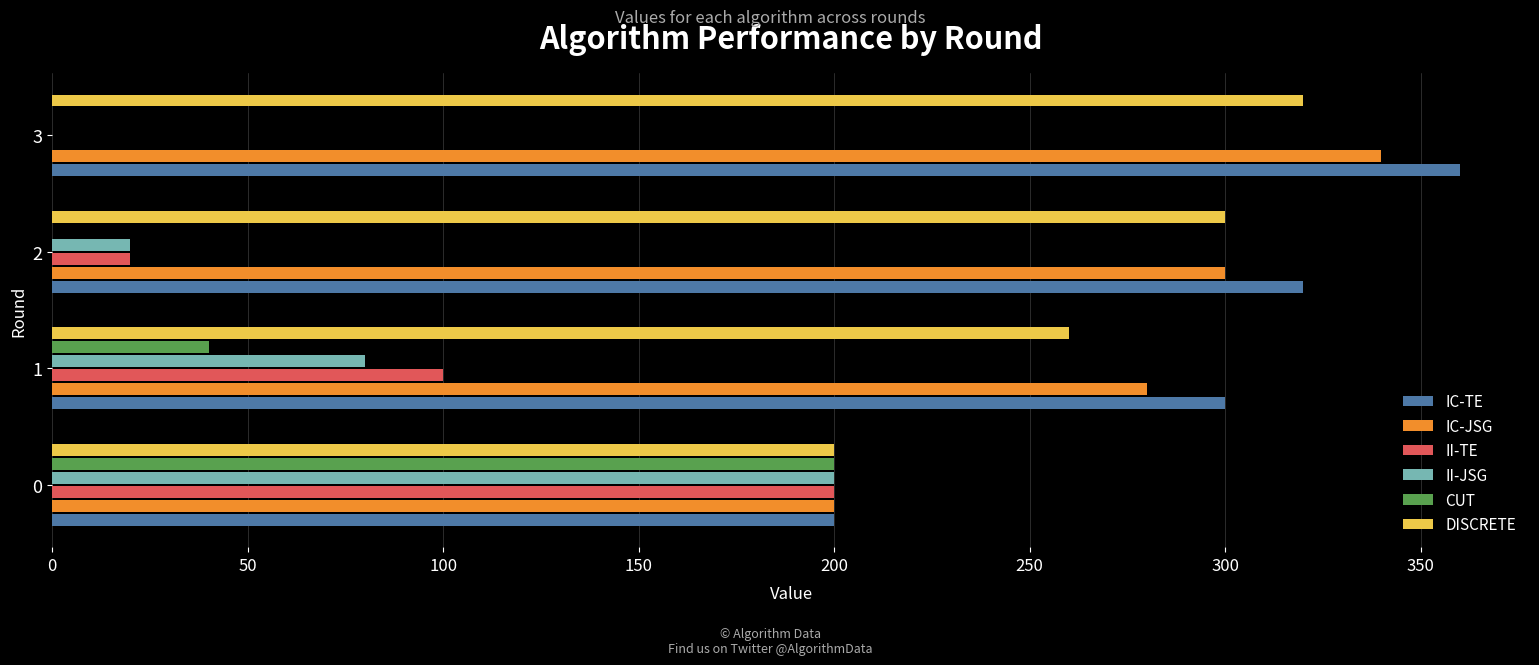

What is the sum of all IC-JSG values?

1120